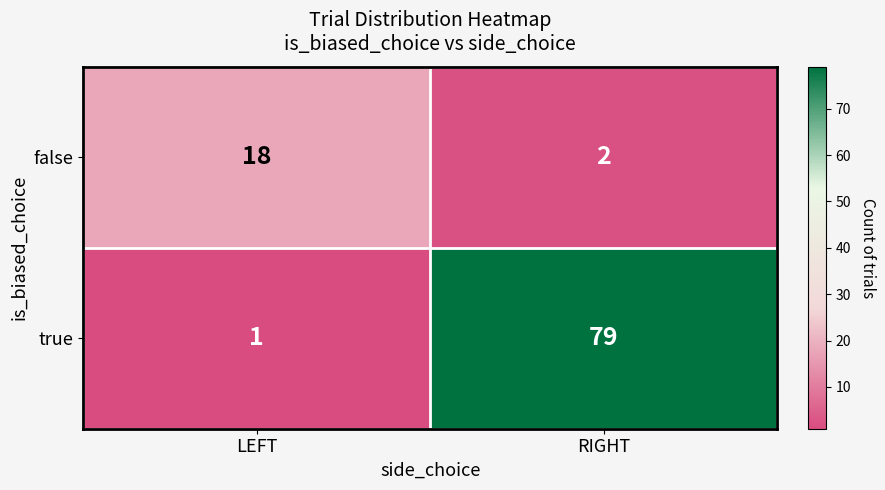

Between LEFT and RIGHT, which series saw the biggest shift?

true